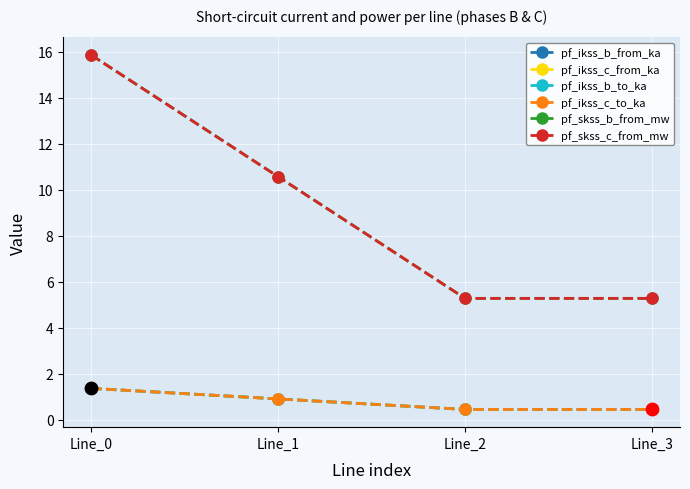

At how many categories does at least one series exceed 6?

2